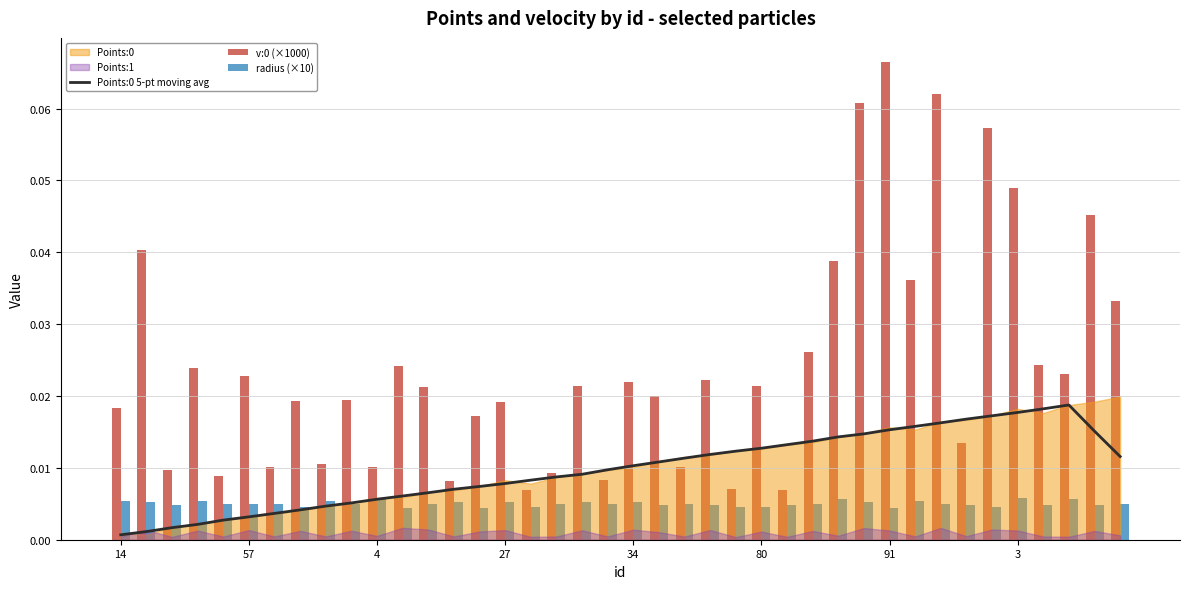

Does the chart contain stacked bars?

No